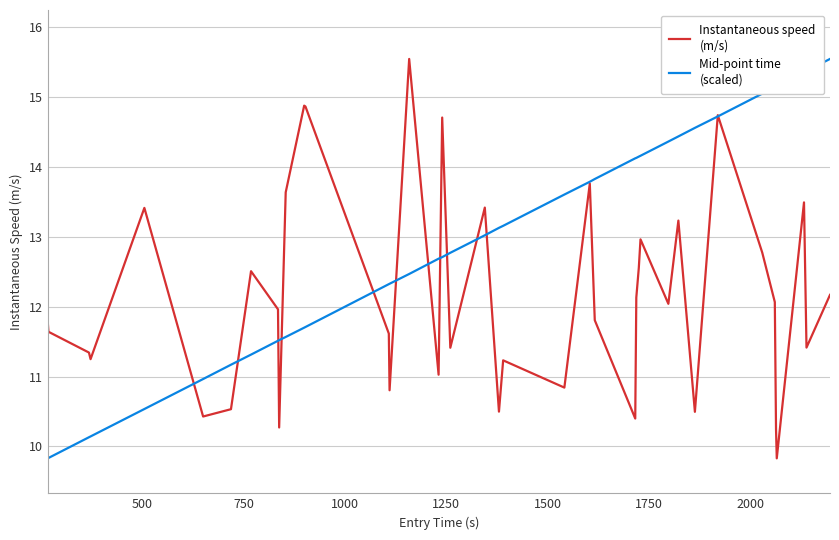

What is the smallest value displayed?

9.8